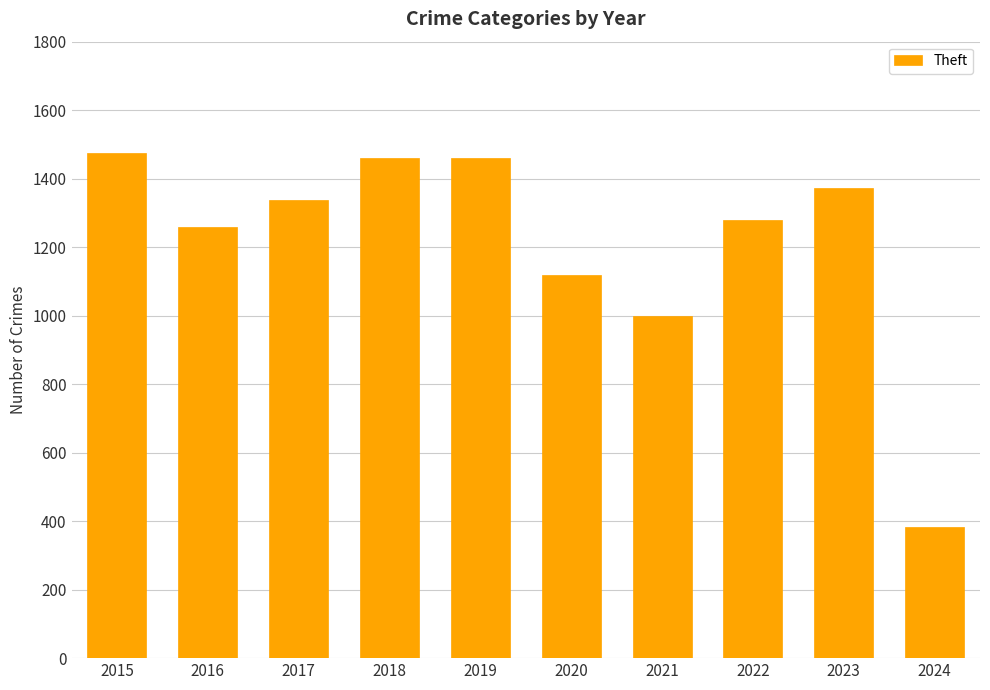

How many bars are there in total?

10